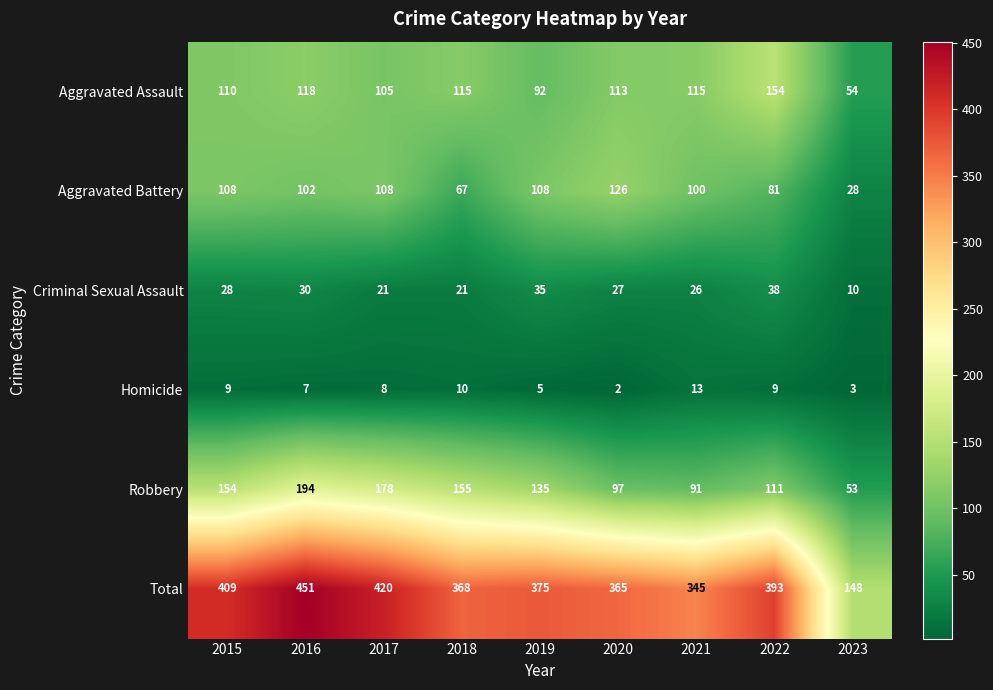

What is the difference between the maximum and minimum values in the Aggravated Battery series?

98